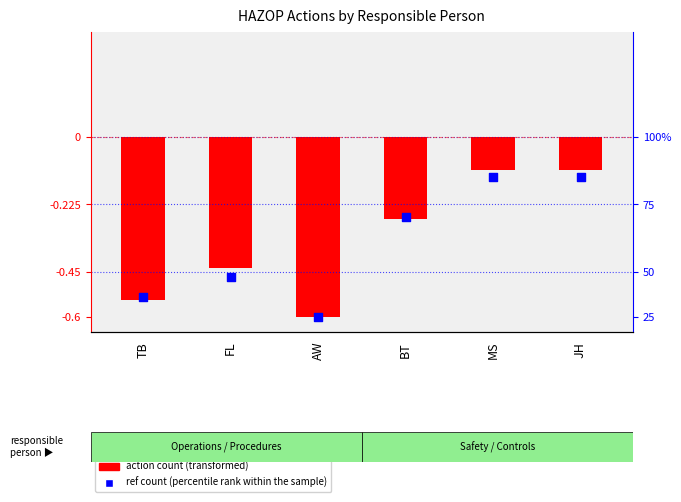

Which series contains the lowest Y value?

action count (transformed)